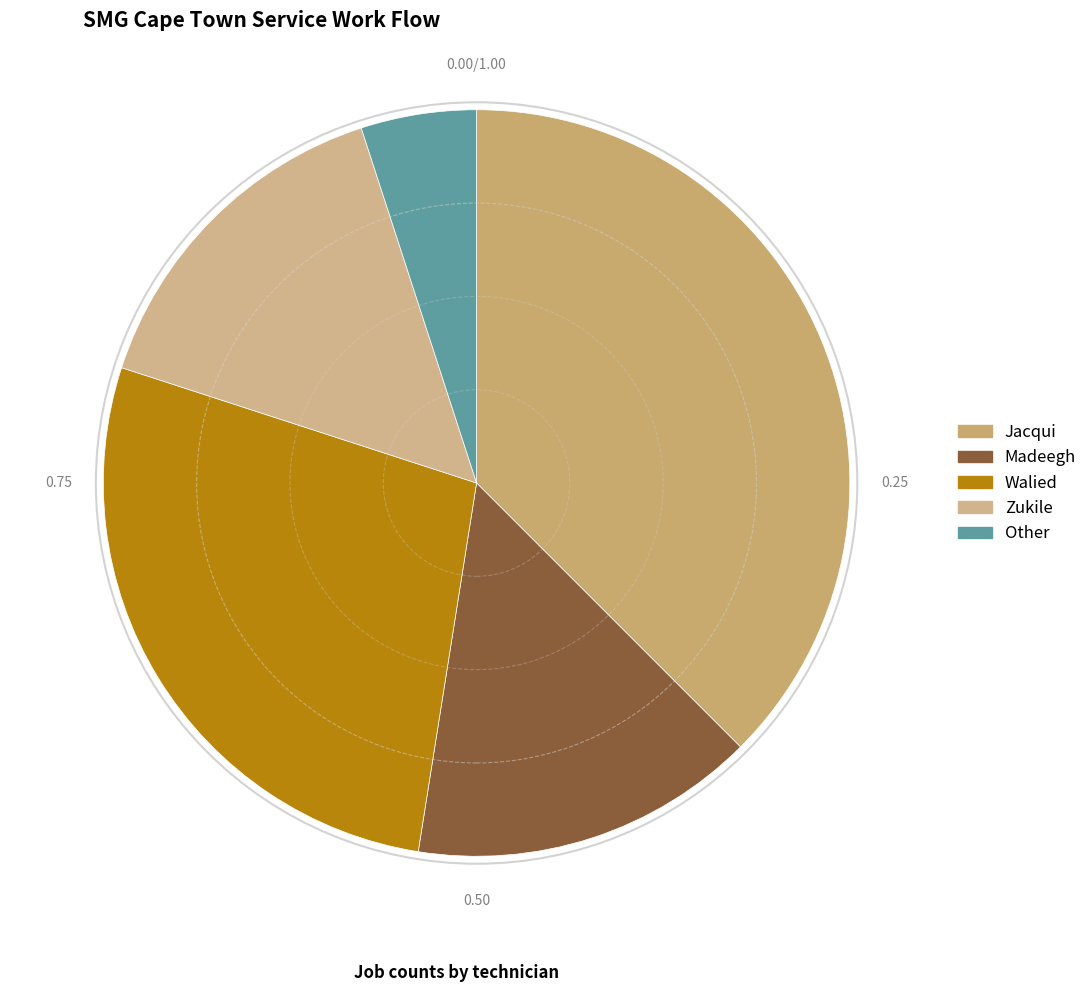

Which slice is the largest?

Jacqui